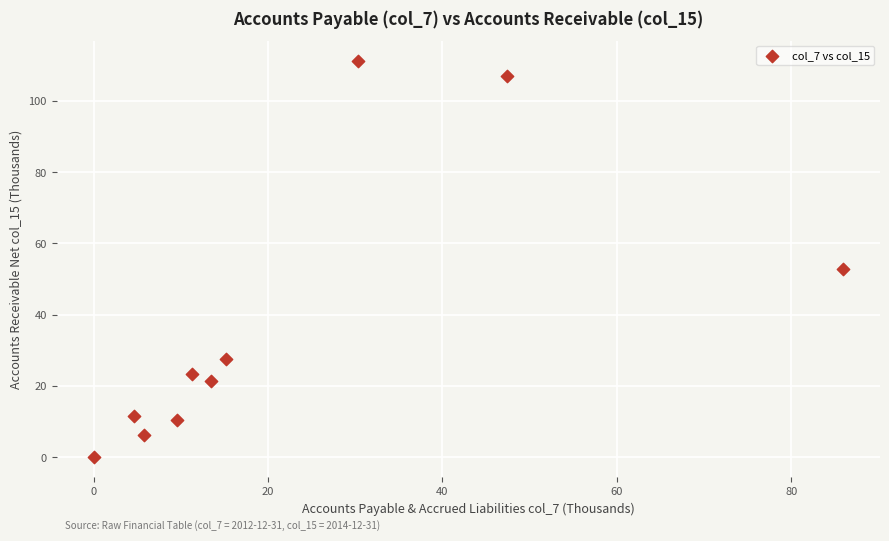

What is the range of X values (max minus min)?

85.9